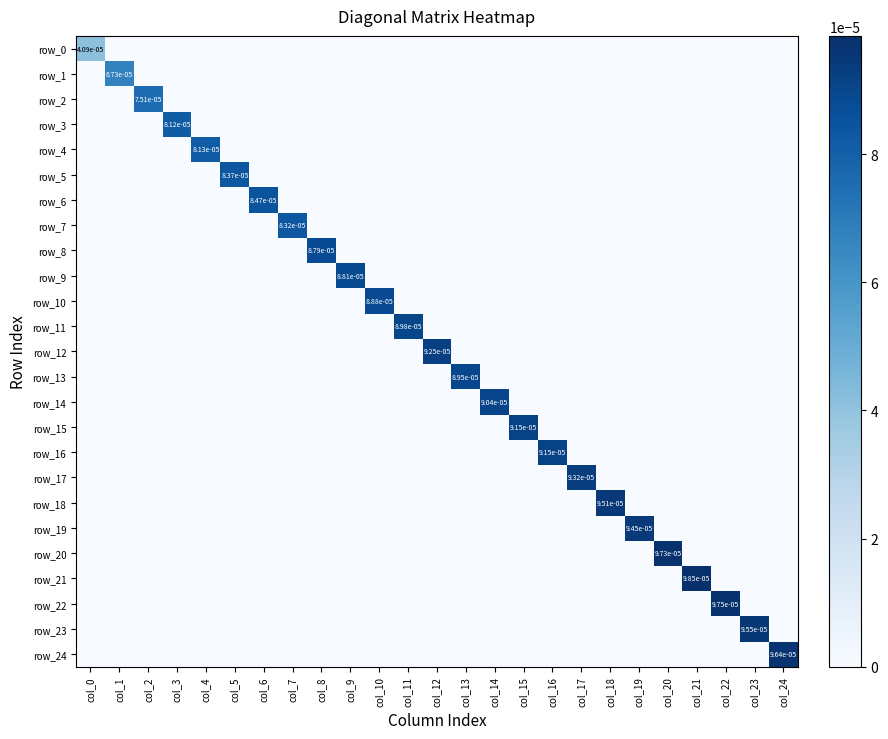

Which category has the highest value in the row_16 series?

col_16